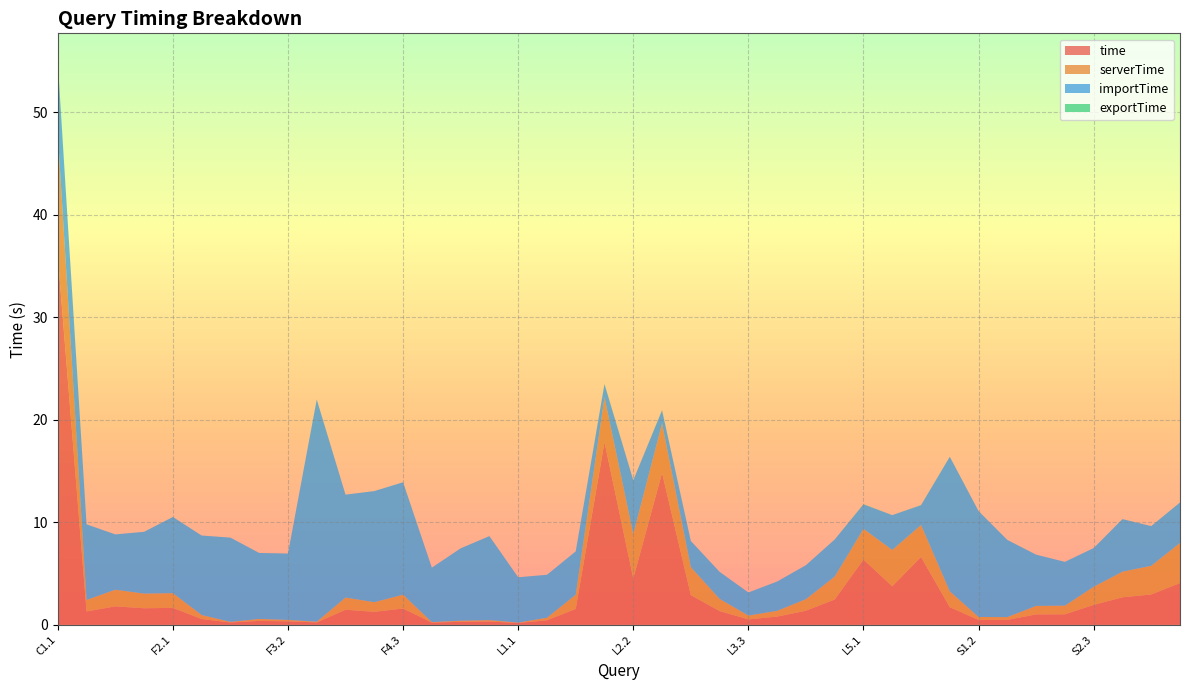

Reading left to right, what are all the values shown in this chart?

time: 36.0	1.3	1.8	1.6	1.7	0.6	0.2	0.4	0.3	0.2	1.5	1.3	1.6	0.2	0.3	0.3	0.2	0.4	1.5	17.8	4.5	14.8	2.9	1.3	0.5	0.8	1.4	2.5	6.4	3.8	6.6	1.7	0.5	0.5	1.0	1.0	1.9	2.7	3.0	4.1
serverTime: 11.9	1.1	1.6	1.4	1.4	0.4	0.1	0.2	0.1	0.1	1.2	0.9	1.3	0.0	0.1	0.1	0.0	0.2	1.4	4.4	4.3	4.8	2.7	1.2	0.4	0.6	1.1	2.2	3.0	3.6	3.1	1.6	0.3	0.3	0.8	0.8	1.8	2.5	2.8	3.9
importTime: 7.0	7.4	5.4	6.0	7.4	7.8	8.2	6.4	6.5	21.7	10.0	10.8	11.0	5.3	7.1	8.2	4.4	4.2	4.2	1.3	5.2	1.3	2.6	2.6	2.3	2.9	3.3	3.6	2.4	3.4	1.9	13.1	10.3	7.5	5.0	4.3	3.8	5.1	3.9	3.9
exportTime: 0.1	0.0	0.0	0.0	0.0	0.0	0.0	0.0	0.0	0.0	0.0	0.0	0.0	0.0	0.0	0.0	0.0	0.0	0.0	0.0	0.0	0.0	0.0	0.0	0.0	0.0	0.0	0.0	0.0	0.0	0.0	0.0	0.0	0.0	0.0	0.0	0.0	0.0	0.0	0.0